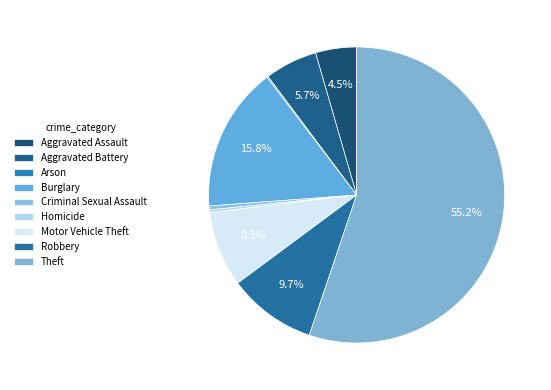

True or false: Homicide accounts for 8% of the total.

False